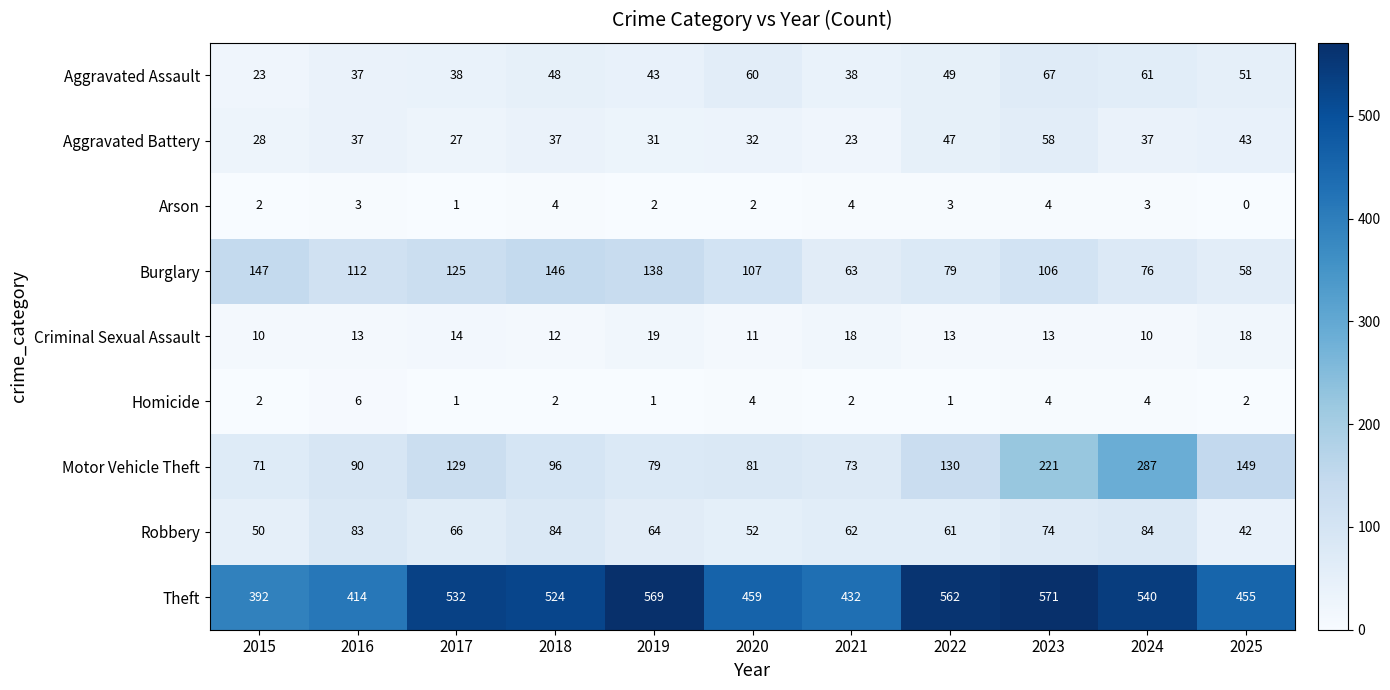

Which category has the highest value across all series?

2023